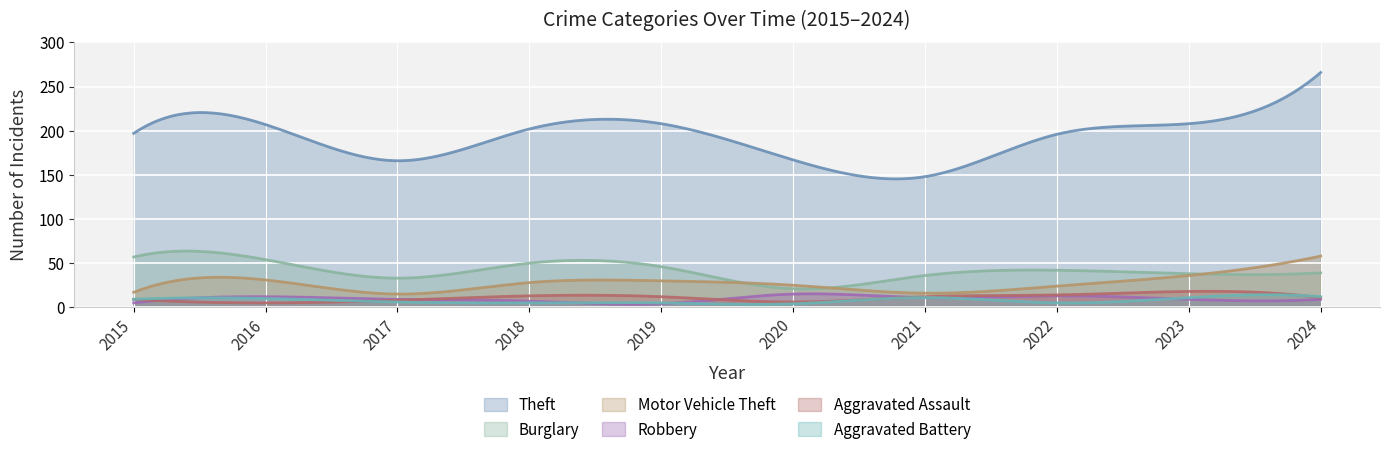

True or false: Aggravated Battery has more than 2 points higher than both neighbors.

True